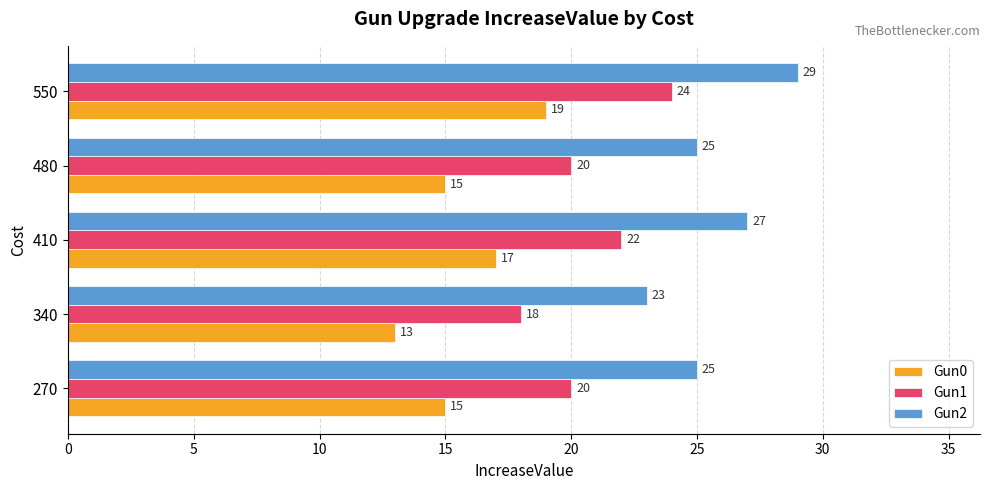

At which category is the sum across all series the highest?

550